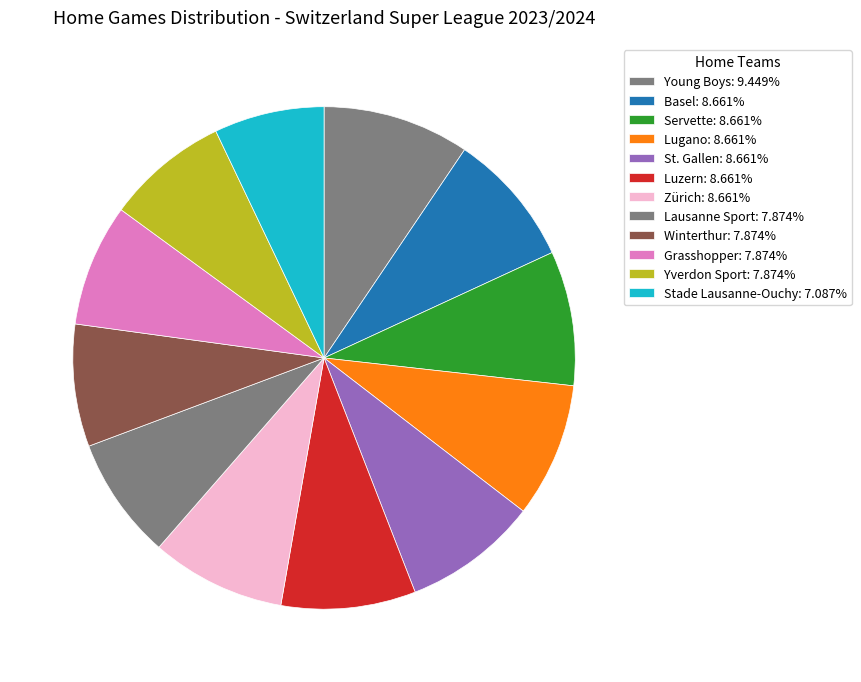

How many slices are in this pie chart?

12